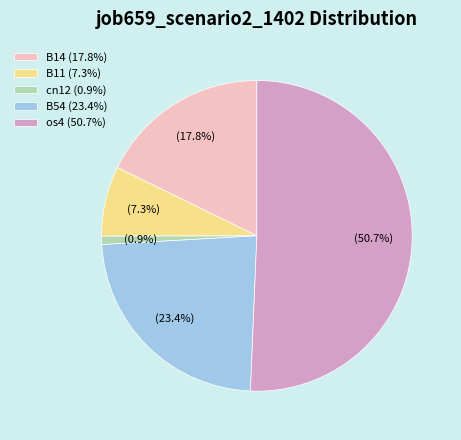

Which has a higher value, B14 (17.8%) or os4 (50.7%)?

os4 (50.7%)